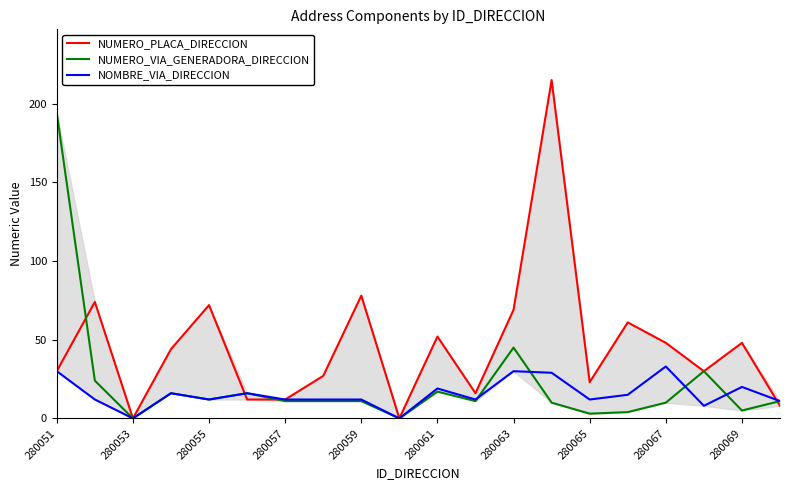

How many times do NUMERO_VIA_GENERADORA_DIRECCION and NOMBRE_VIA_DIRECCION cross each other?

4